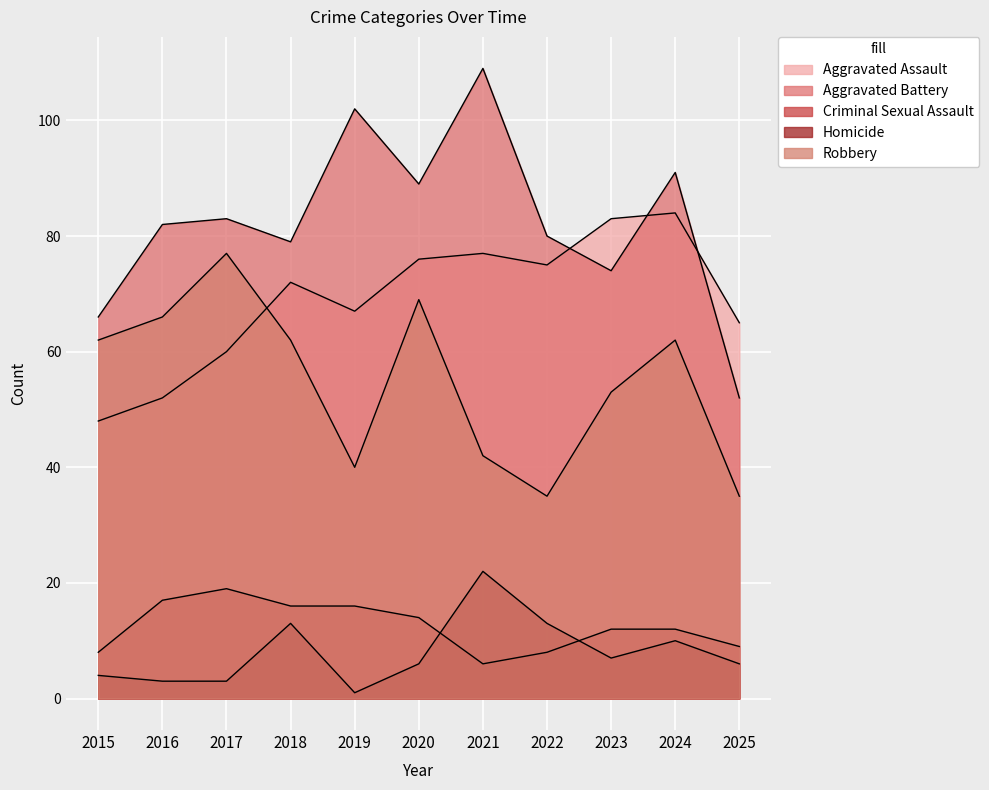

True or false: Aggravated Assault and Criminal Sexual Assault cross at least once.

False